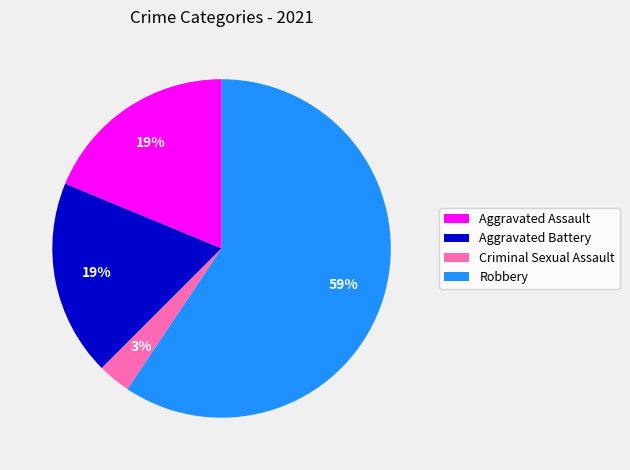

How many slices are in this pie chart?

4